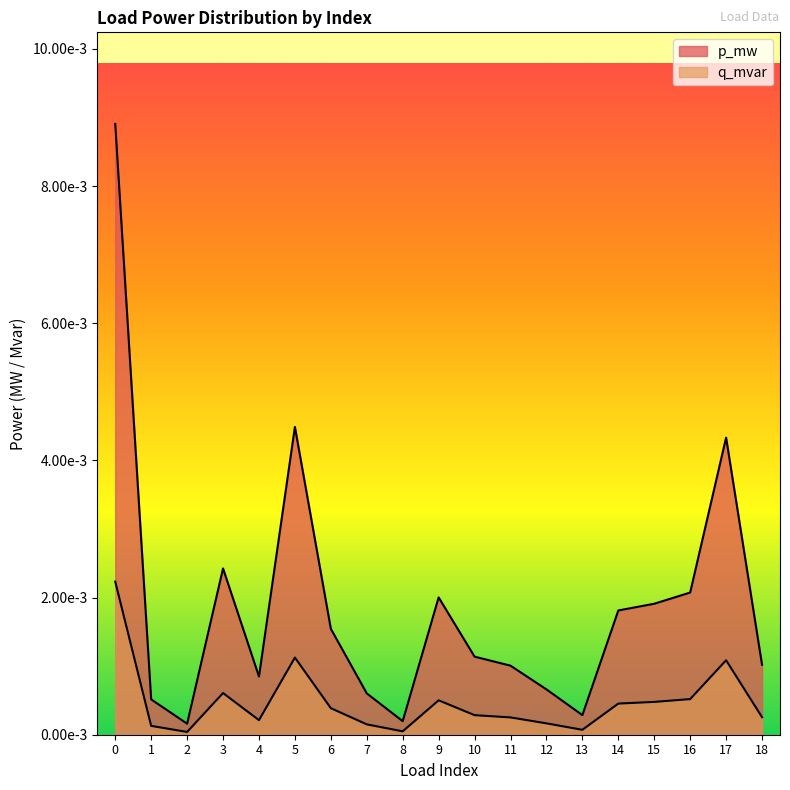

At which category does p_mw reach its first local peak?

3